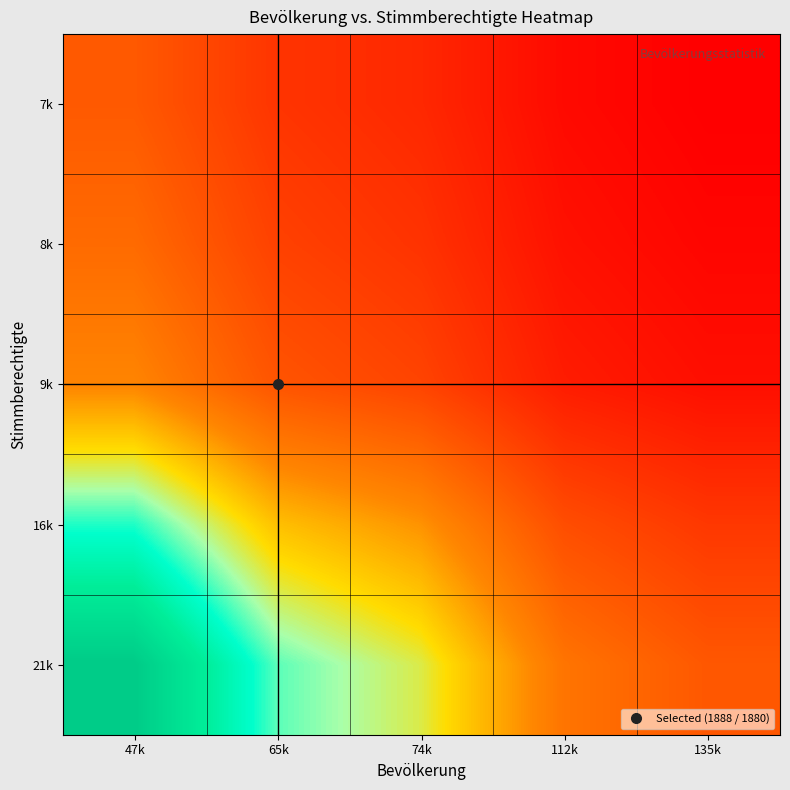

What is the maximum value shown in the chart?

44.7